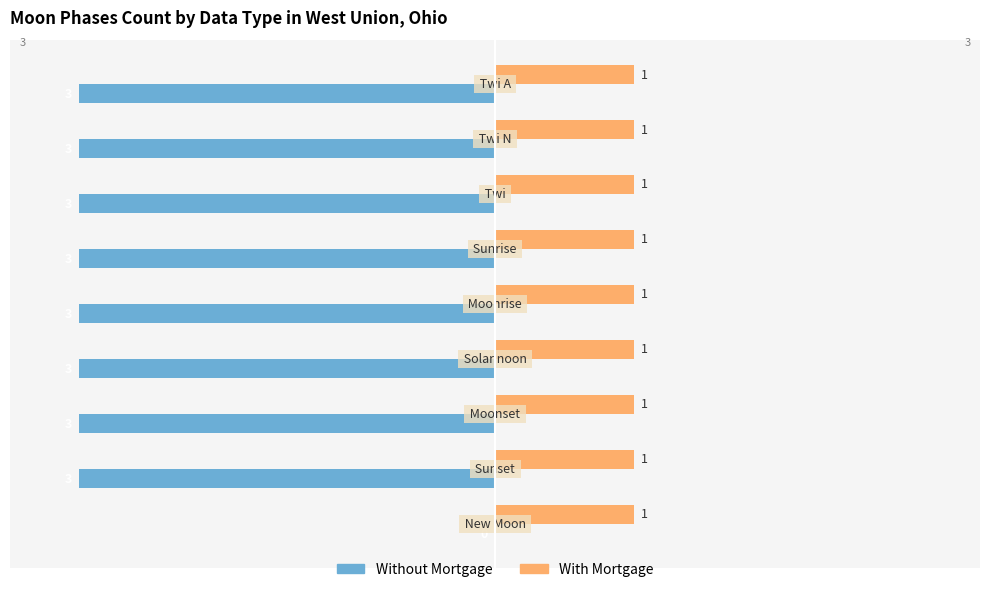

What is the sum of all Without Mortgage values?

-24